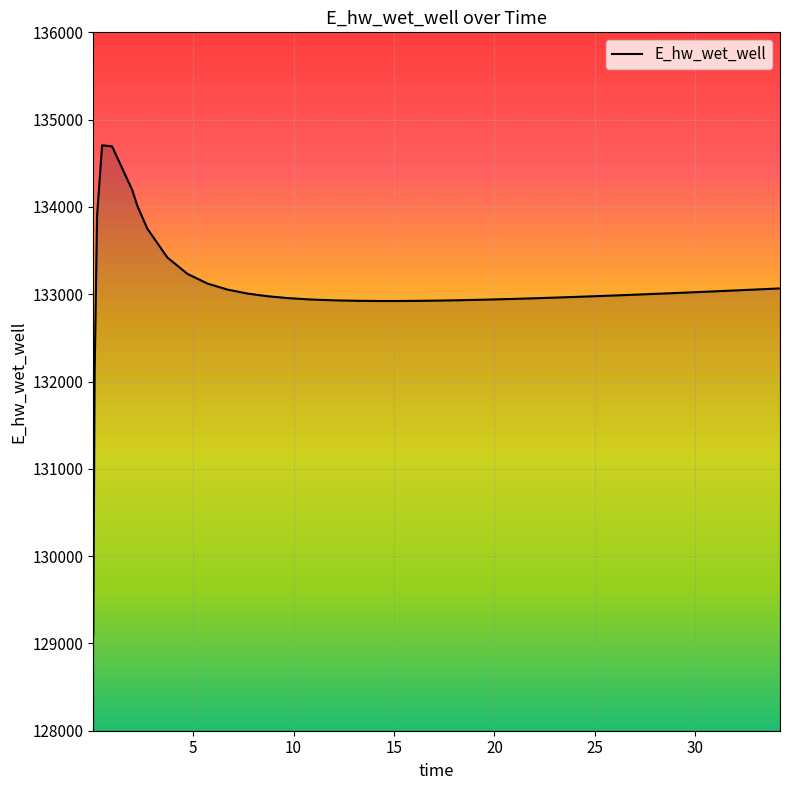

What is the difference between the maximum and minimum values?

5606.7